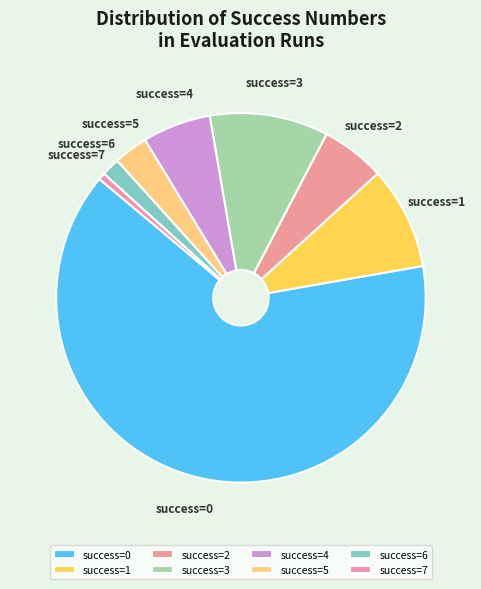

Count the number of slices in the pie.

8